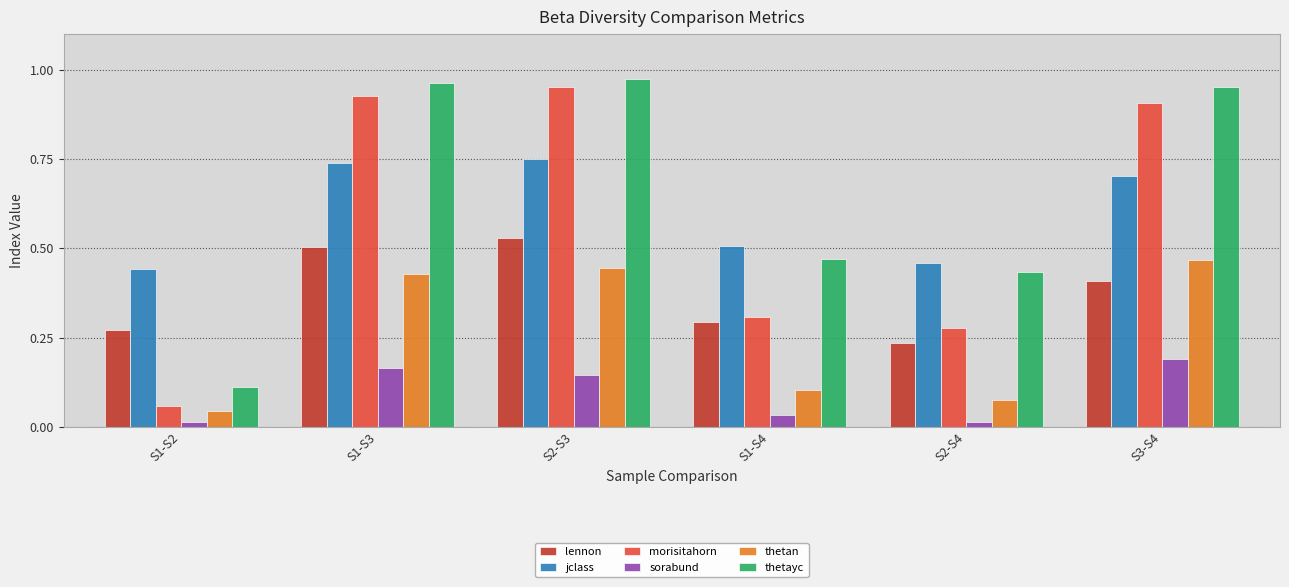

Count the number of data series in this chart.

6